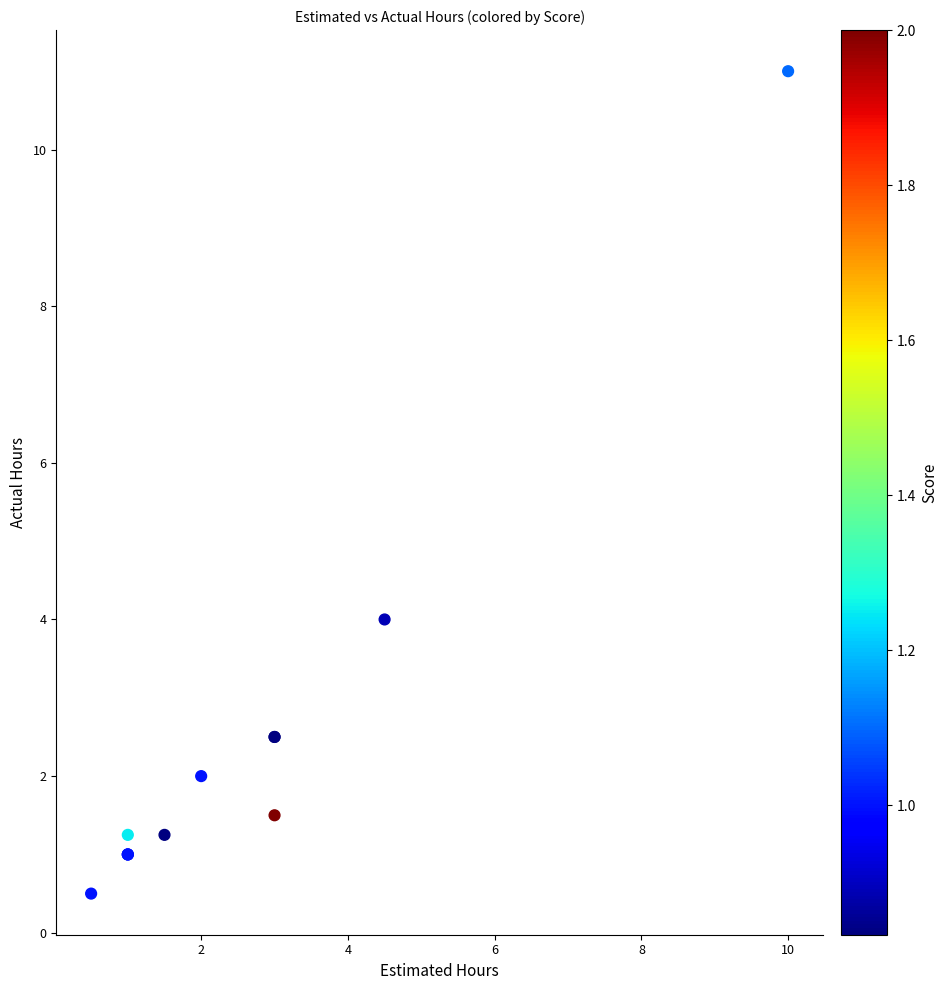

What Y value in the scatter plot is closest to 5?

4.0